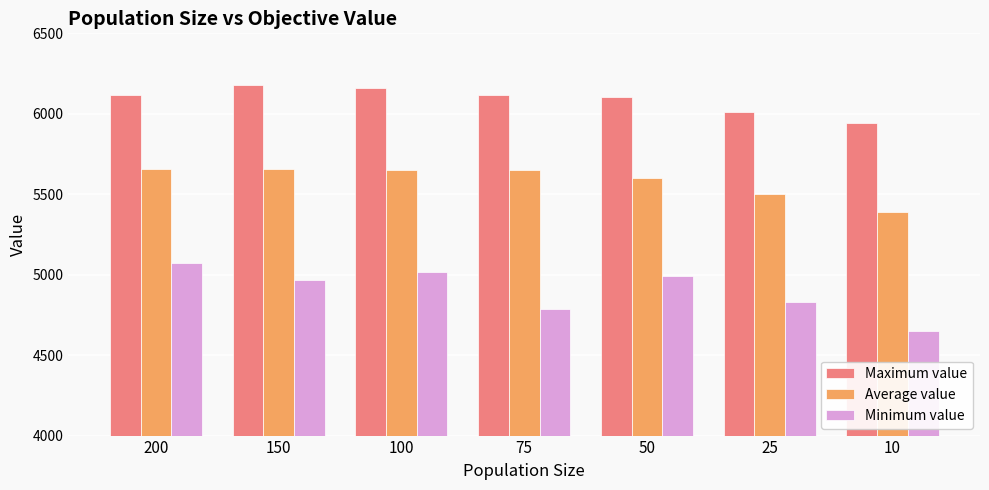

Rank the series at 25 from highest to lowest value.

Maximum value, Average value, Minimum value